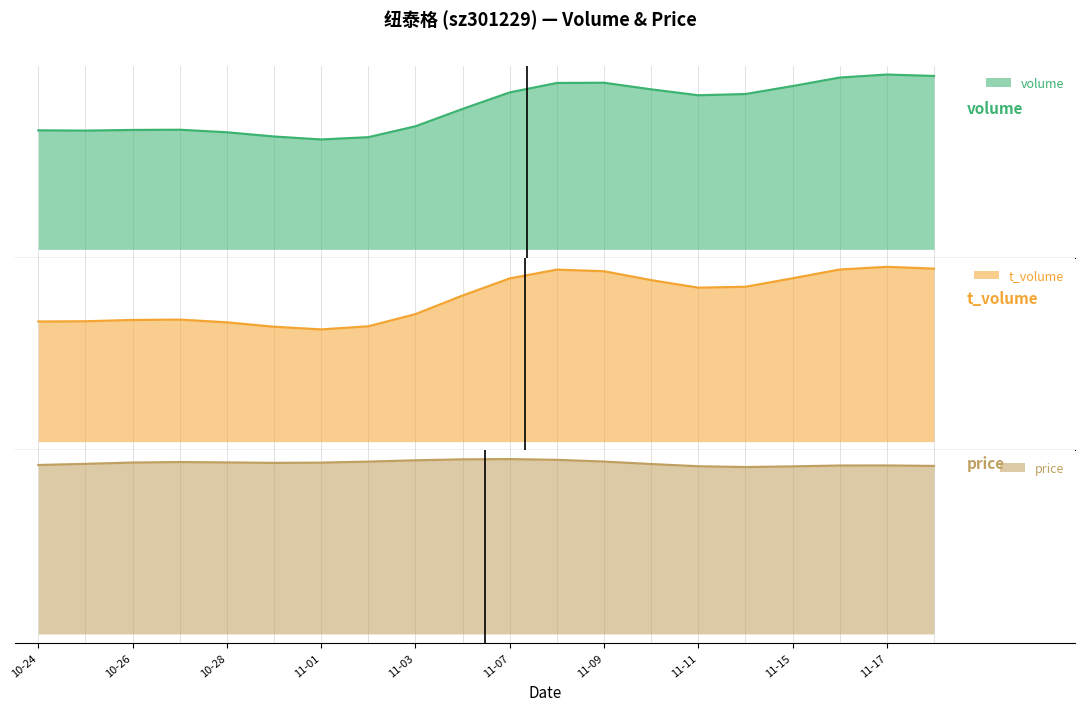

What is the difference between the t_volume values at 2022-10-31 and 2022-11-07?

1328.0